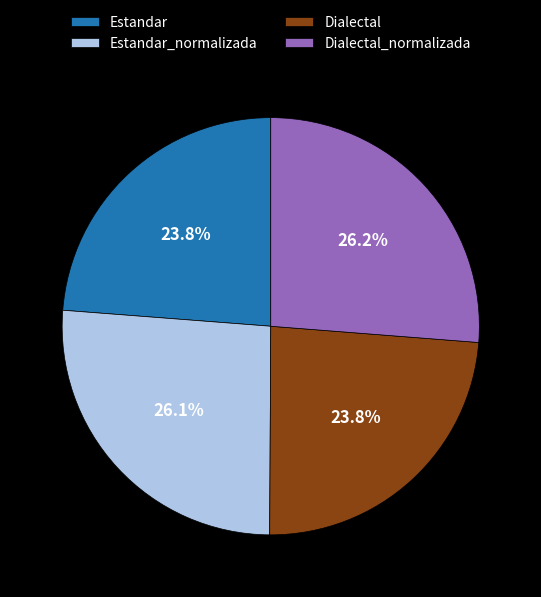

How many slices are in this pie chart?

4